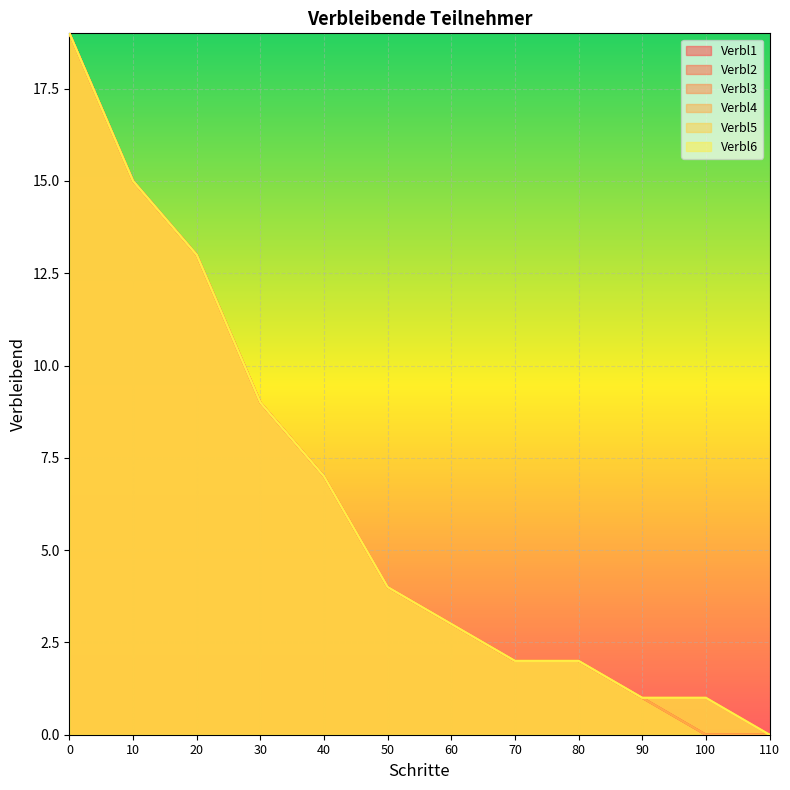

What is the difference between the maximum and minimum values in the Verbl5 series?

19